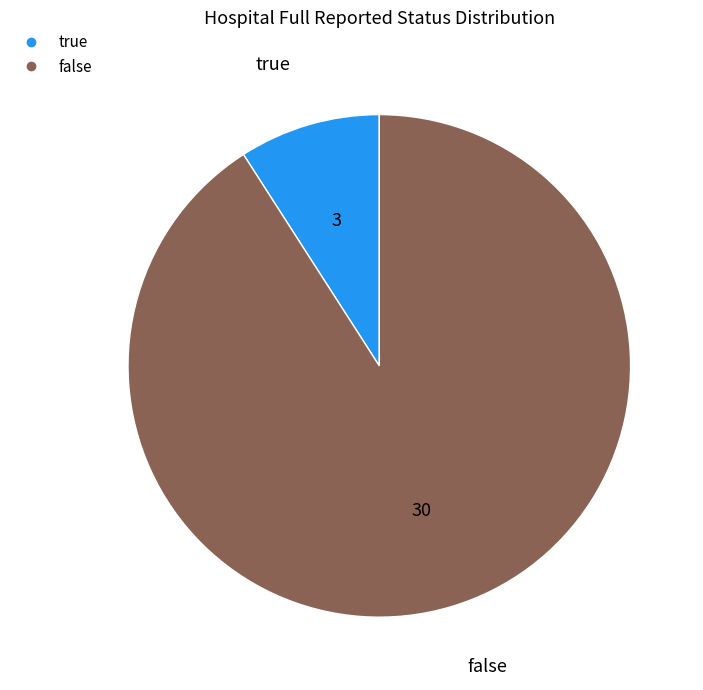

Rank the categories by value from lowest to highest.

true, false